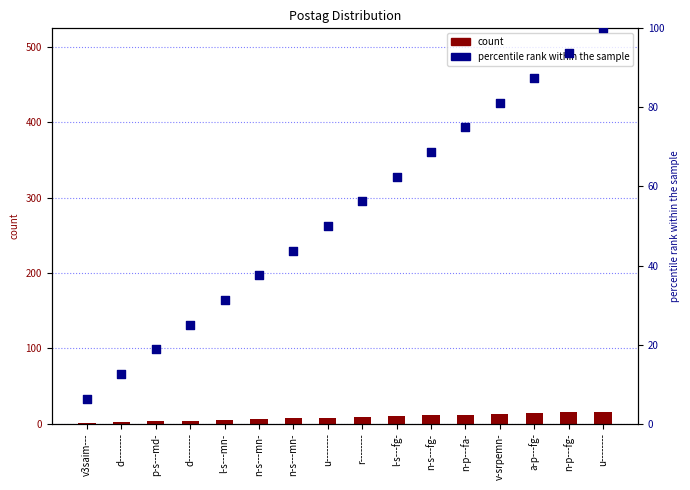

What are all the series names shown in the legend?

count, percentile rank within the sample